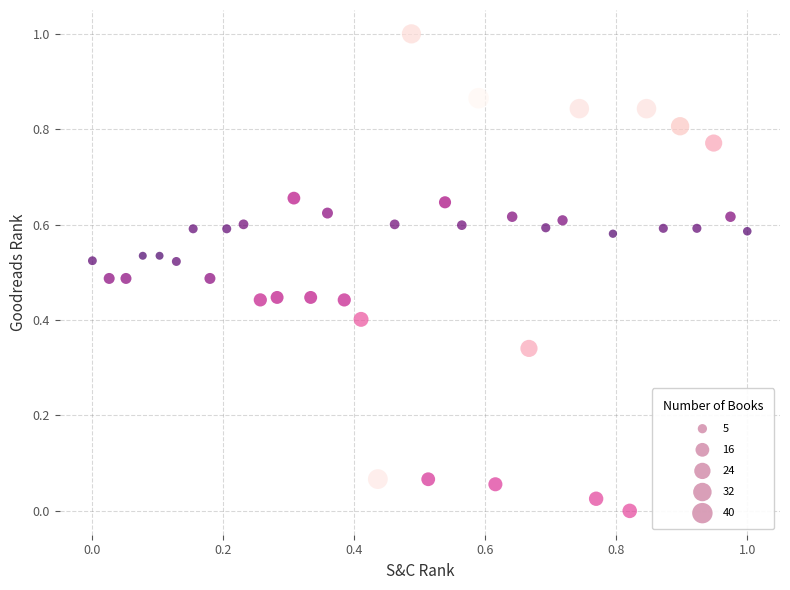

What is the range of X values (max minus min)?

1.0